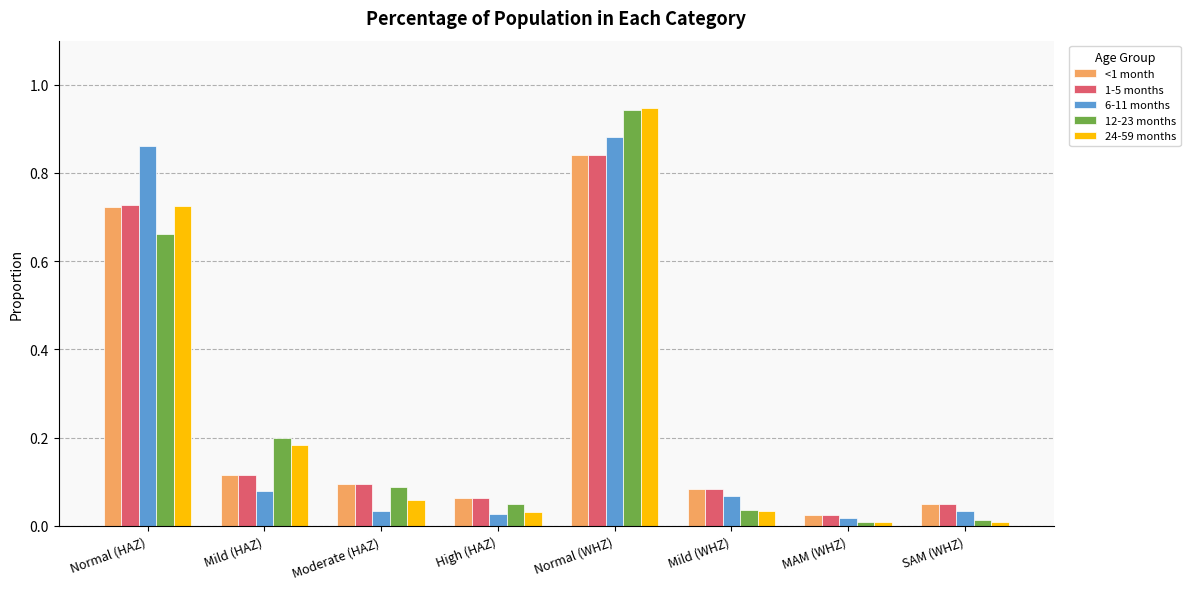

How many groups of bars are there?

8